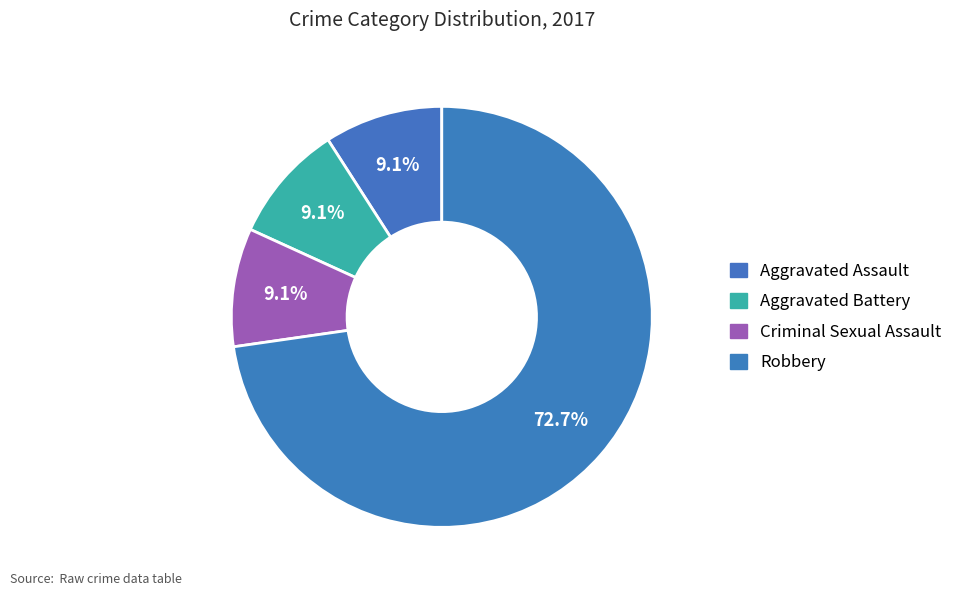

To the nearest percent, what is the combined percentage of Aggravated Battery and Robbery?

82%